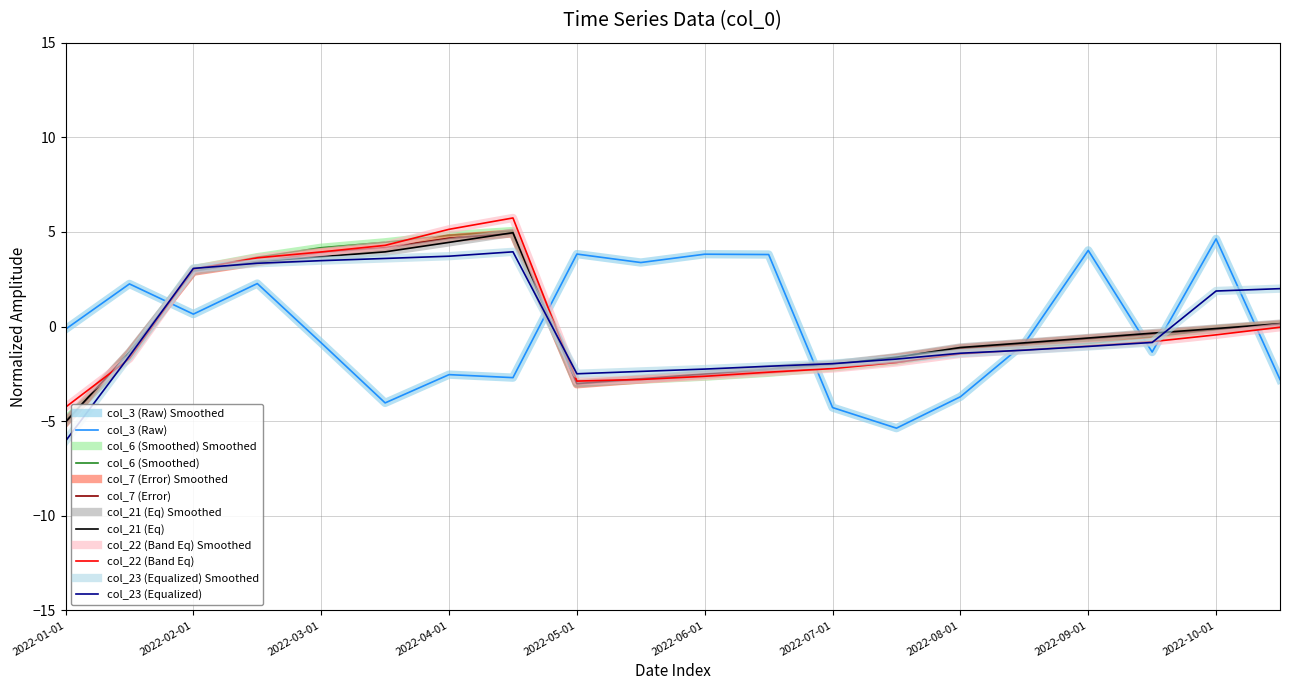

Does the chart have visible grid lines?

Yes